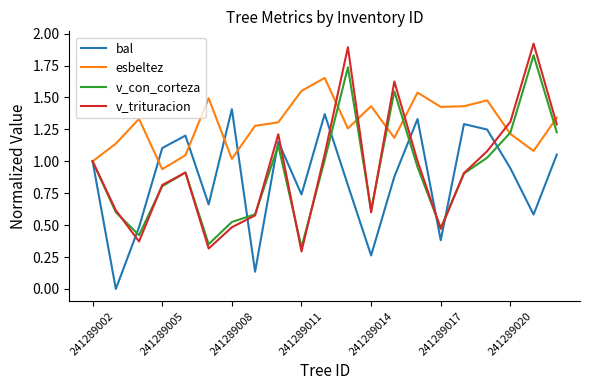

Which series has the largest range (max minus min)?

v_trituracion